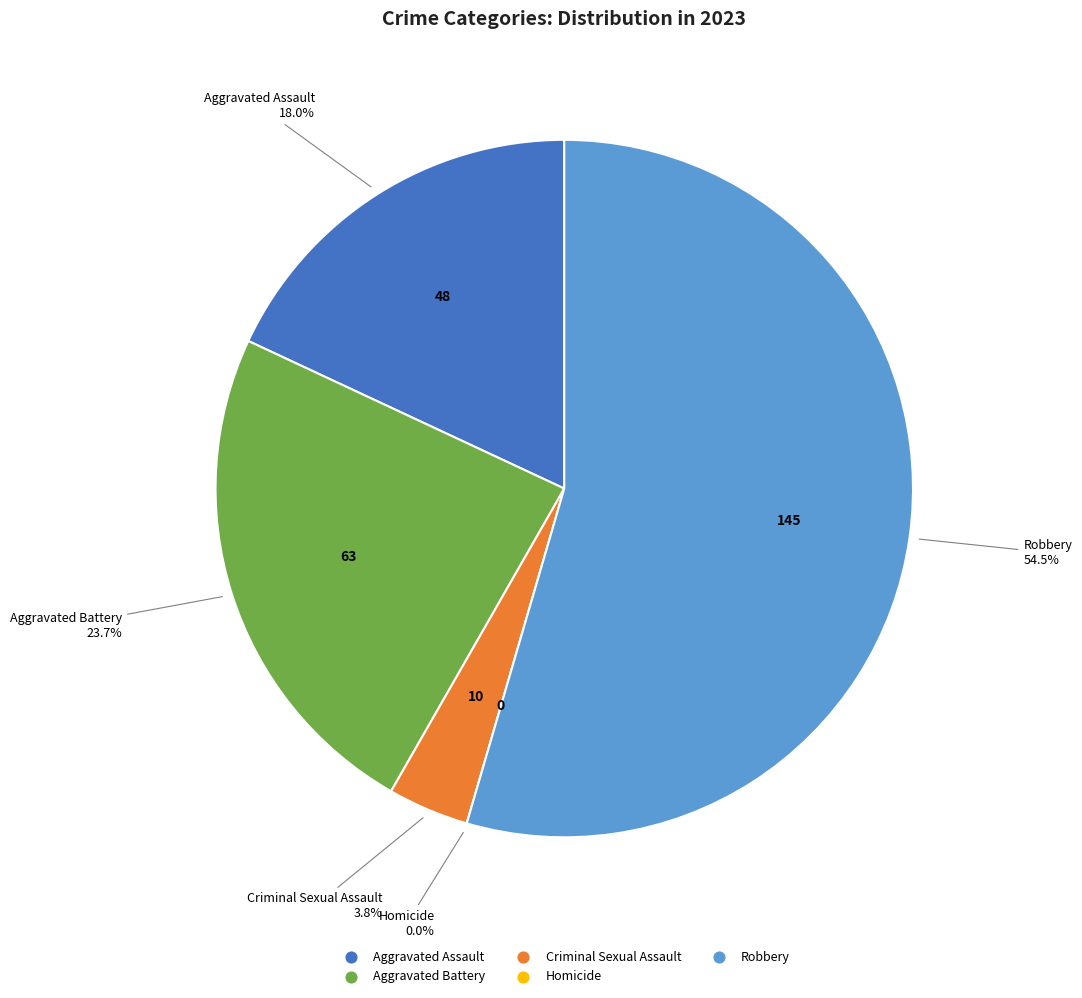

To the nearest percent, what is the difference between the largest and smallest slice percentages?

55%